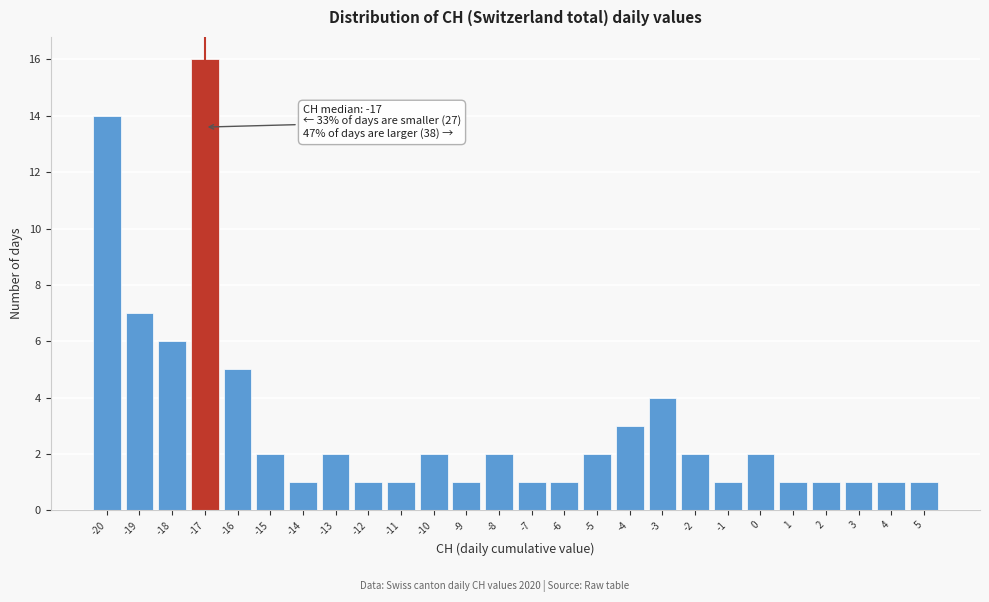

Which range on the x-axis has the tallest bar?

-17.5 to -16.5